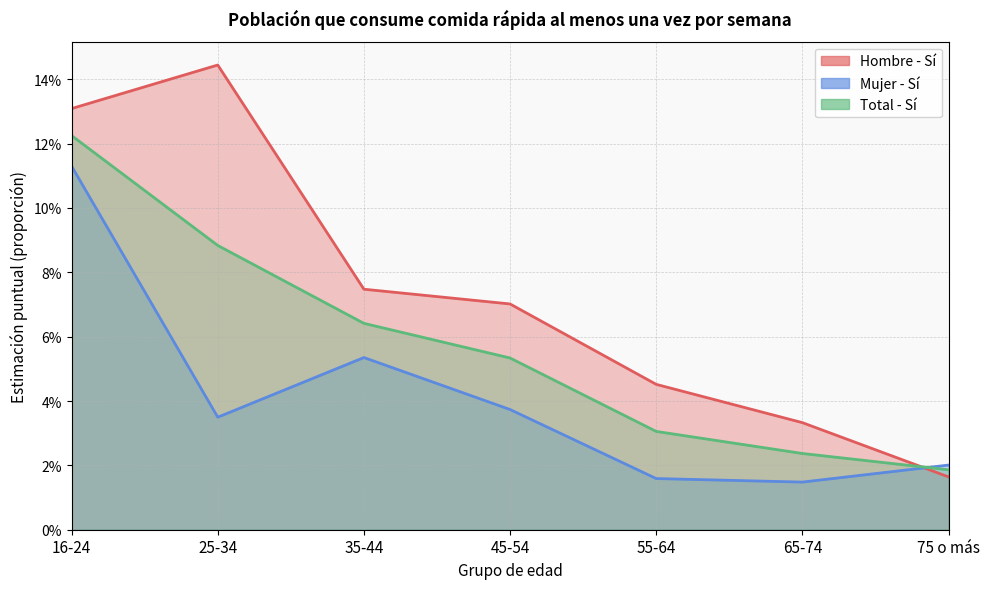

How many lines are shown in the chart?

3